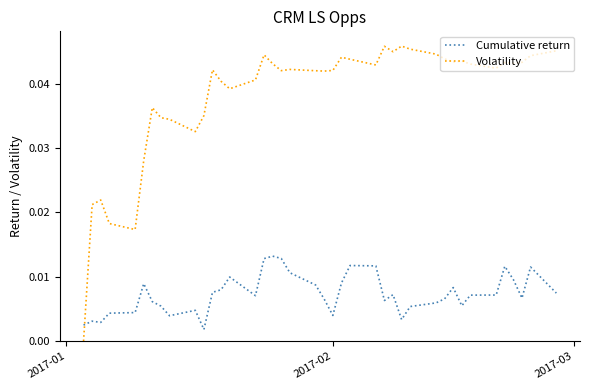

Which series has the largest total across all categories?

Volatility